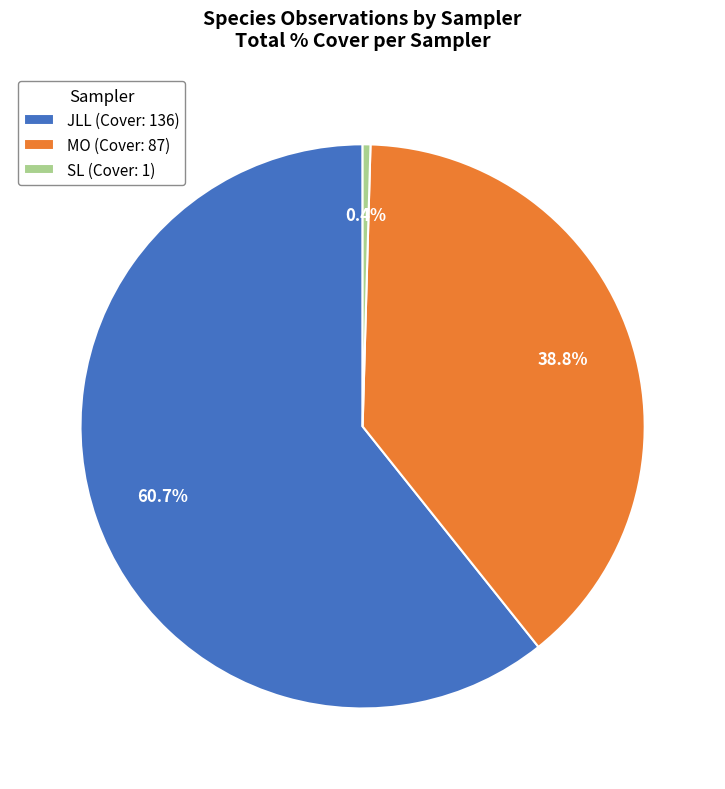

Count the number of slices in the pie.

3